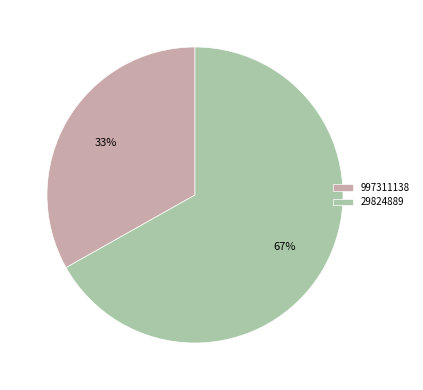

Which slice represents more than half of the pie?

29824889